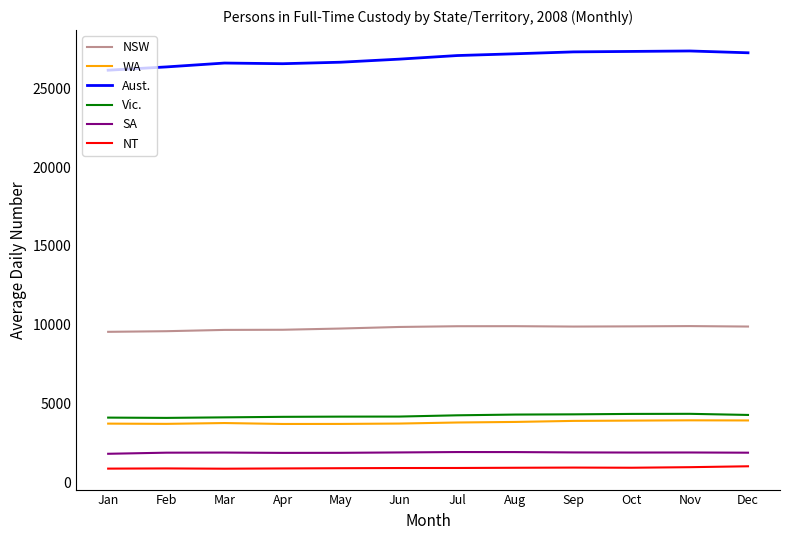

True or false: NSW and SA cross at least once.

False